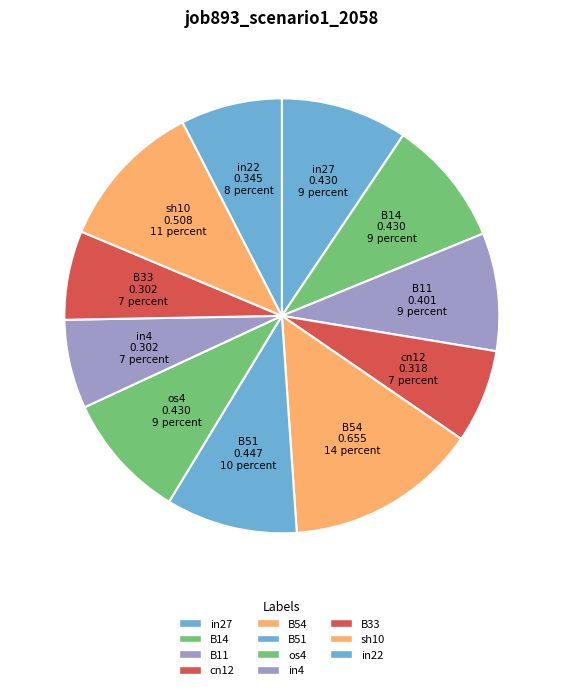

How much of the chart is everything except B14?

90.6%